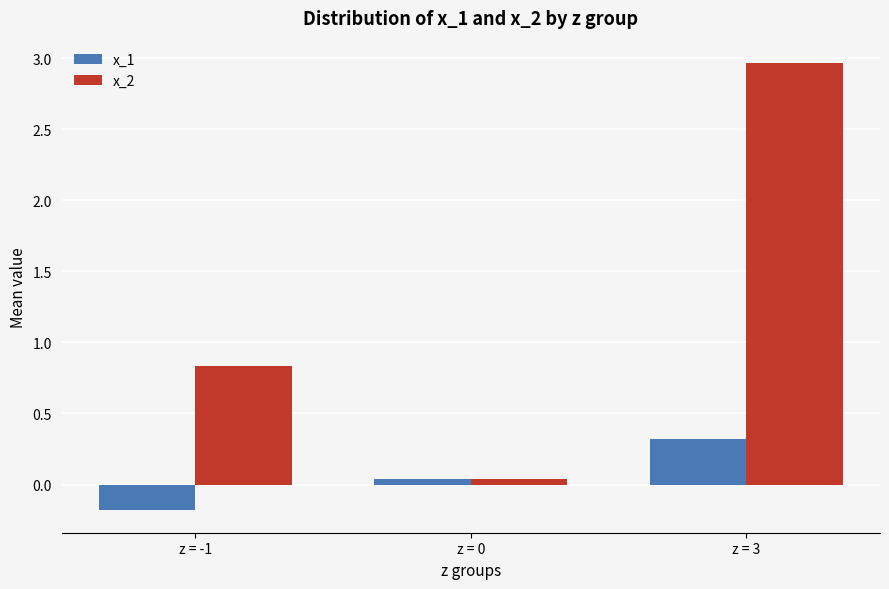

What is the total value across all series at z = -1?

0.7